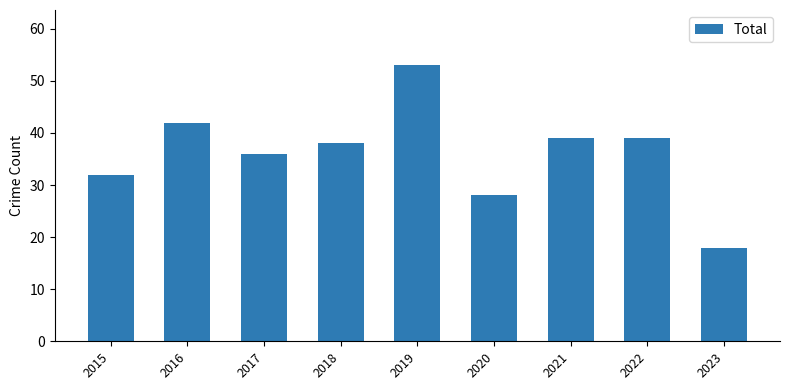

What is the value of the 2nd bar from the left?

42